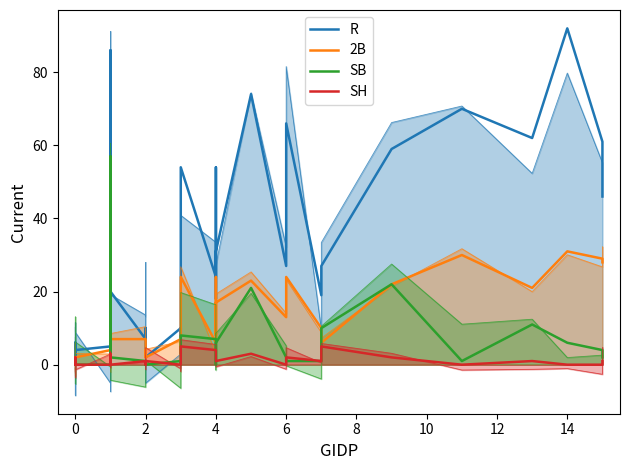

At 12, list the series in order from largest to smallest.

R, 2B, SB, SH